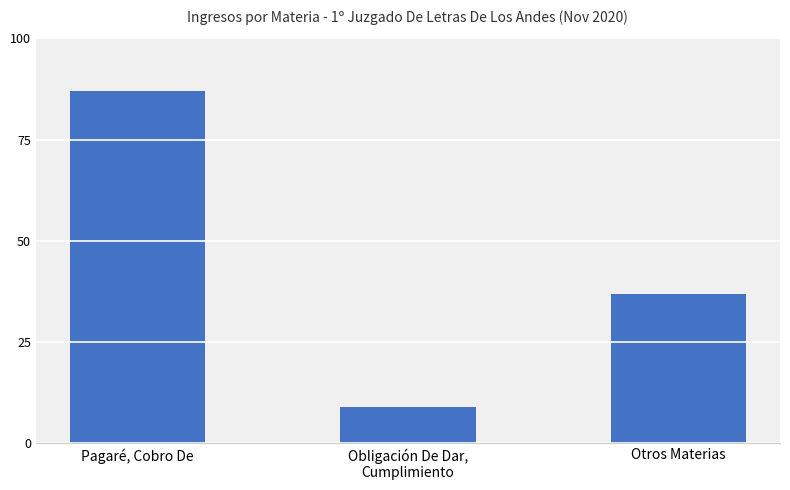

What is the label of the 2nd bar from the right?

Obligación De Dar,
Cumplimiento